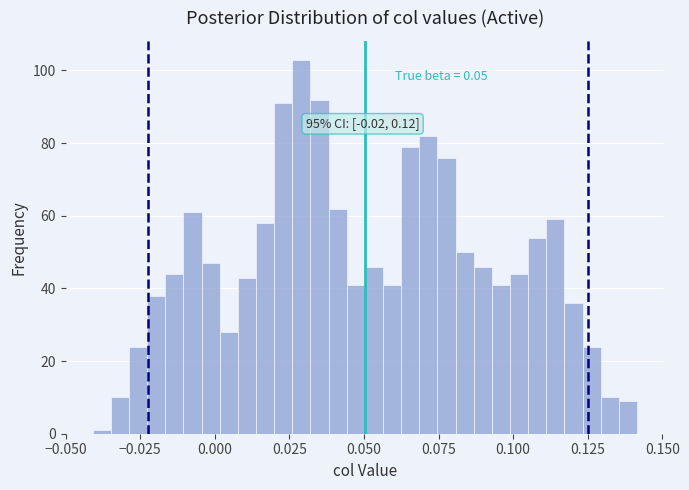

Read against the x-axis, roughly where is the centre of the tallest bar?

0.030